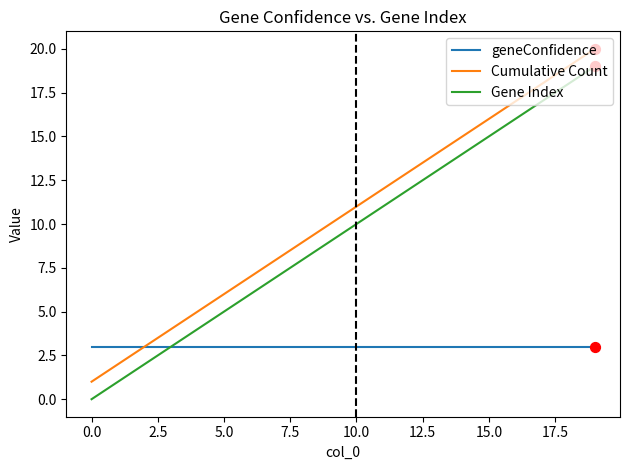

List the series in order of their peak value, lowest first.

geneConfidence, Gene Index, Cumulative Count